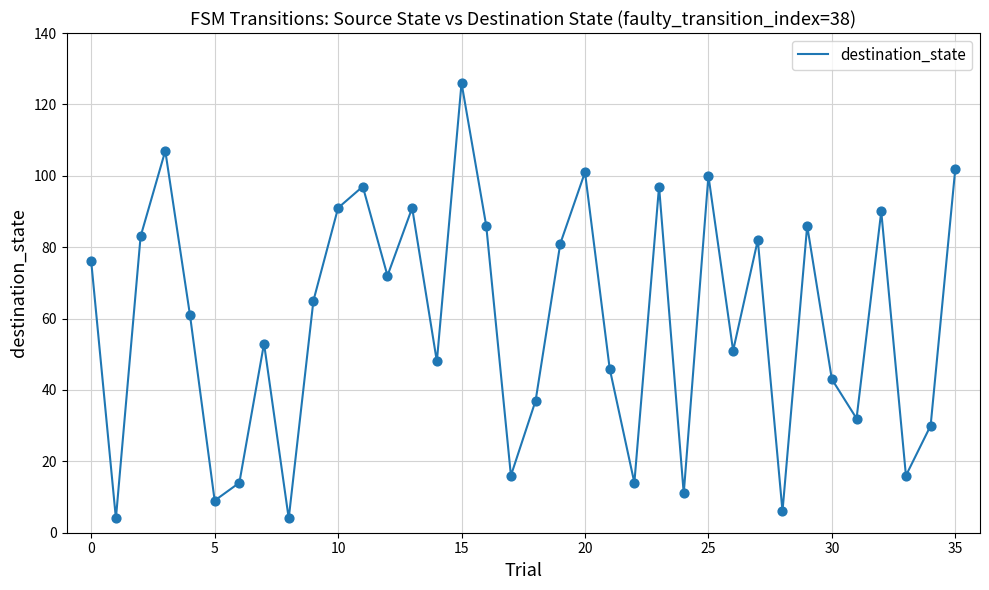

What is the greatest value displayed?

126